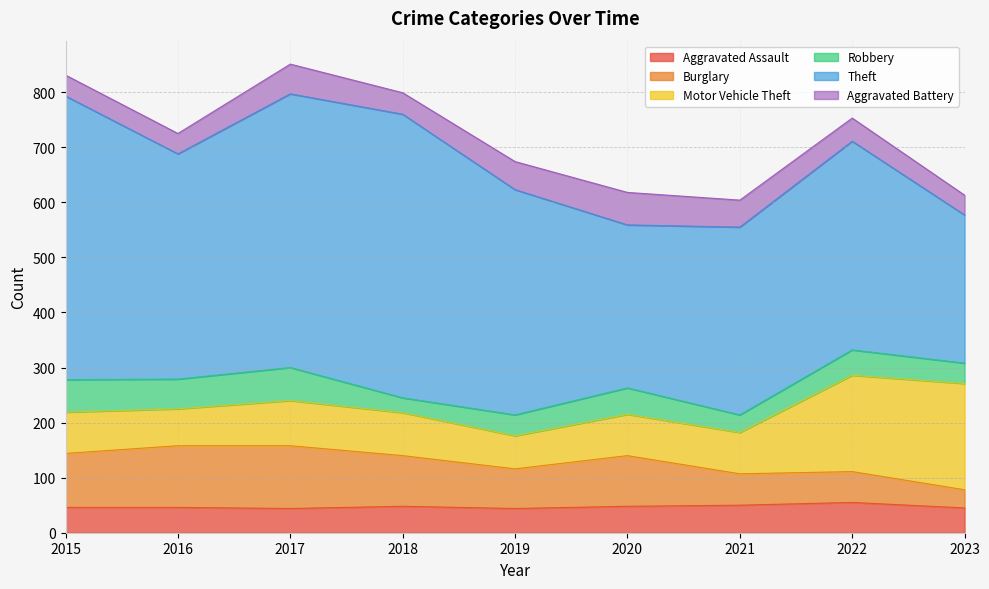

Which series has the largest range (max minus min)?

Theft